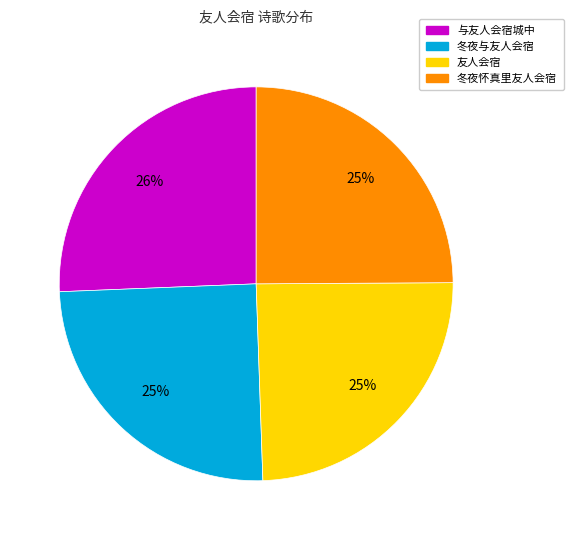

To the nearest percent, what is the average slice percentage?

25%